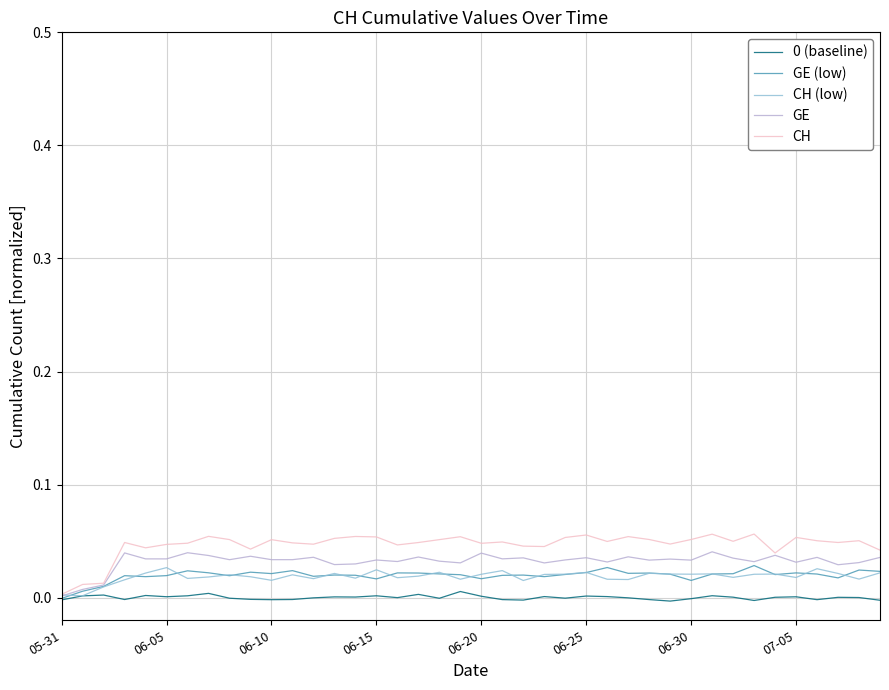

Which series has the largest range (max minus min)?

CH